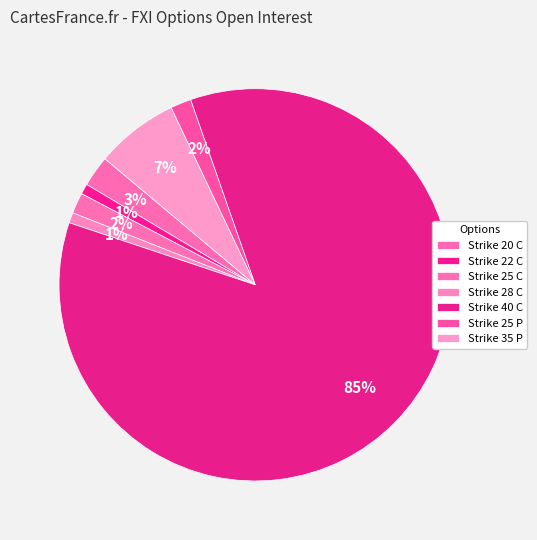

The Strike 20 C slice represents 12% of the pie. True or false?

False